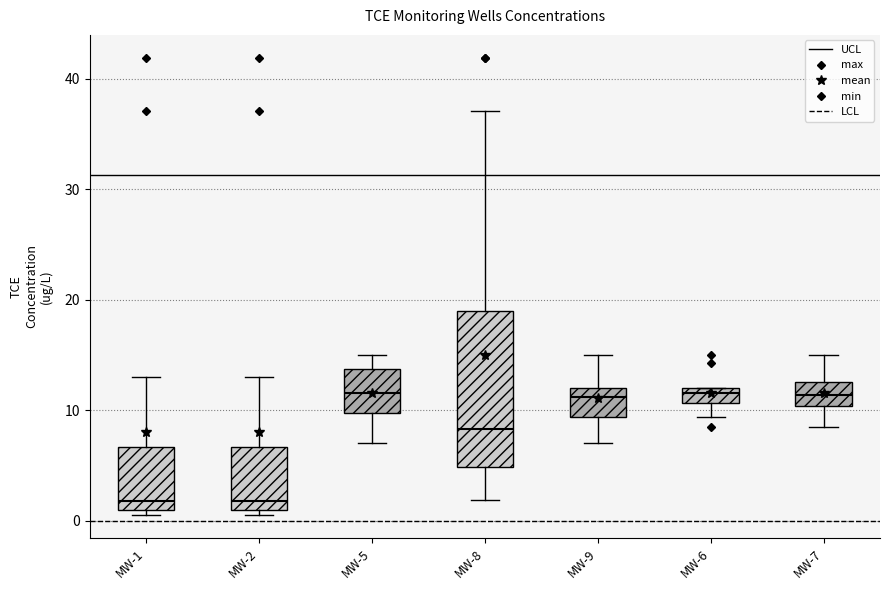

Where does the upper whisker of the box for MW-1 end on the y-axis? The values are not printed on the chart, so give them approximately, as read against the axis.

13